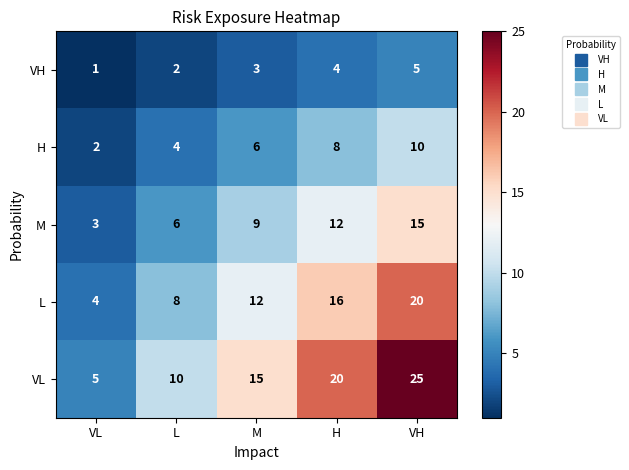

What is the sum of all H values?

30